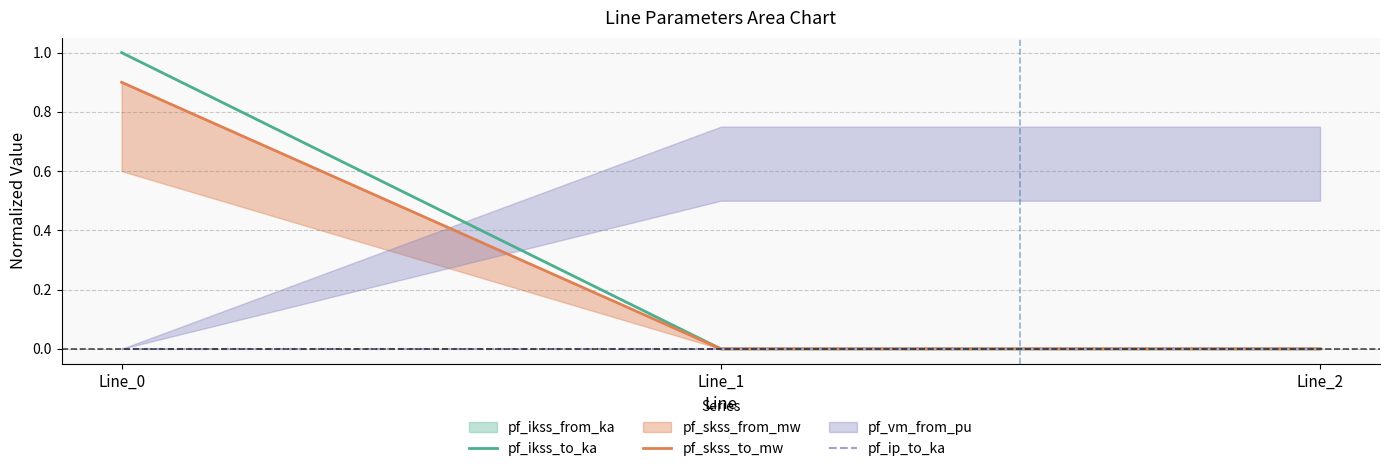

Reading left to right, transcribe all the data shown in this chart.

pf_ikss_to_ka: 1.0	0.0	0.0
pf_skss_to_mw: 0.9	0.0	0.0
pf_ip_to_ka: 0.0	0.0	0.0